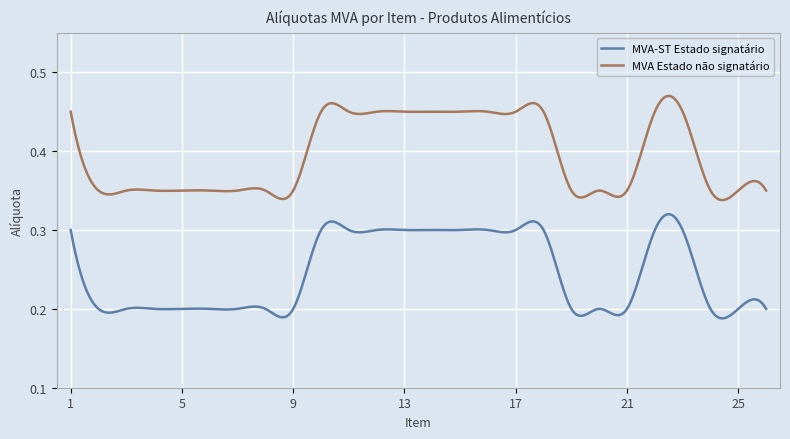

Rank the series by their average value, from highest to lowest.

MVA Estado não signatário, MVA-ST Estado signatário